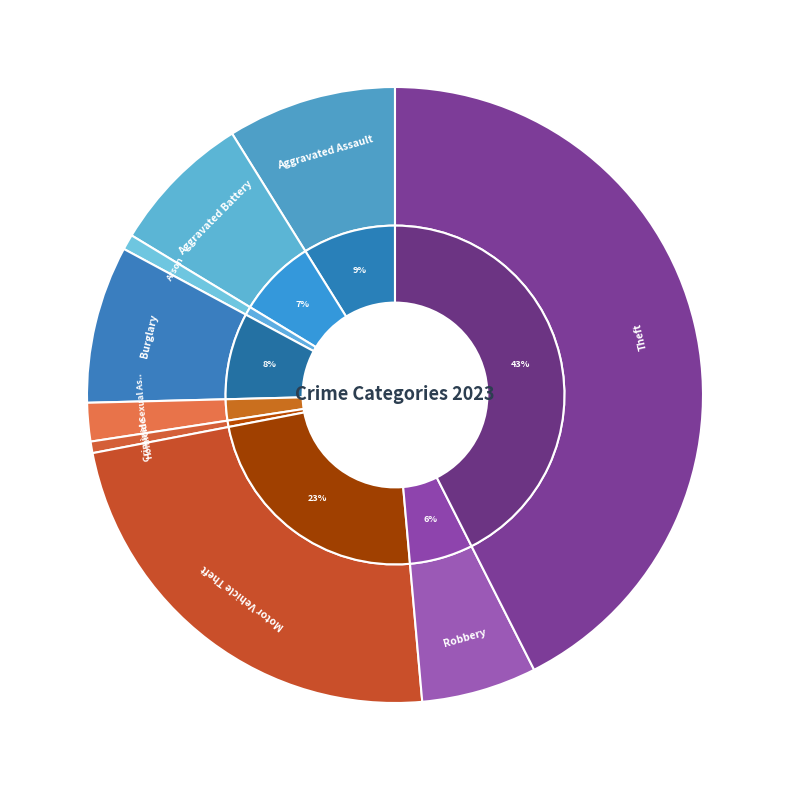

What is the change in value from Aggravated Battery to Criminal Sexual Assault?

-27